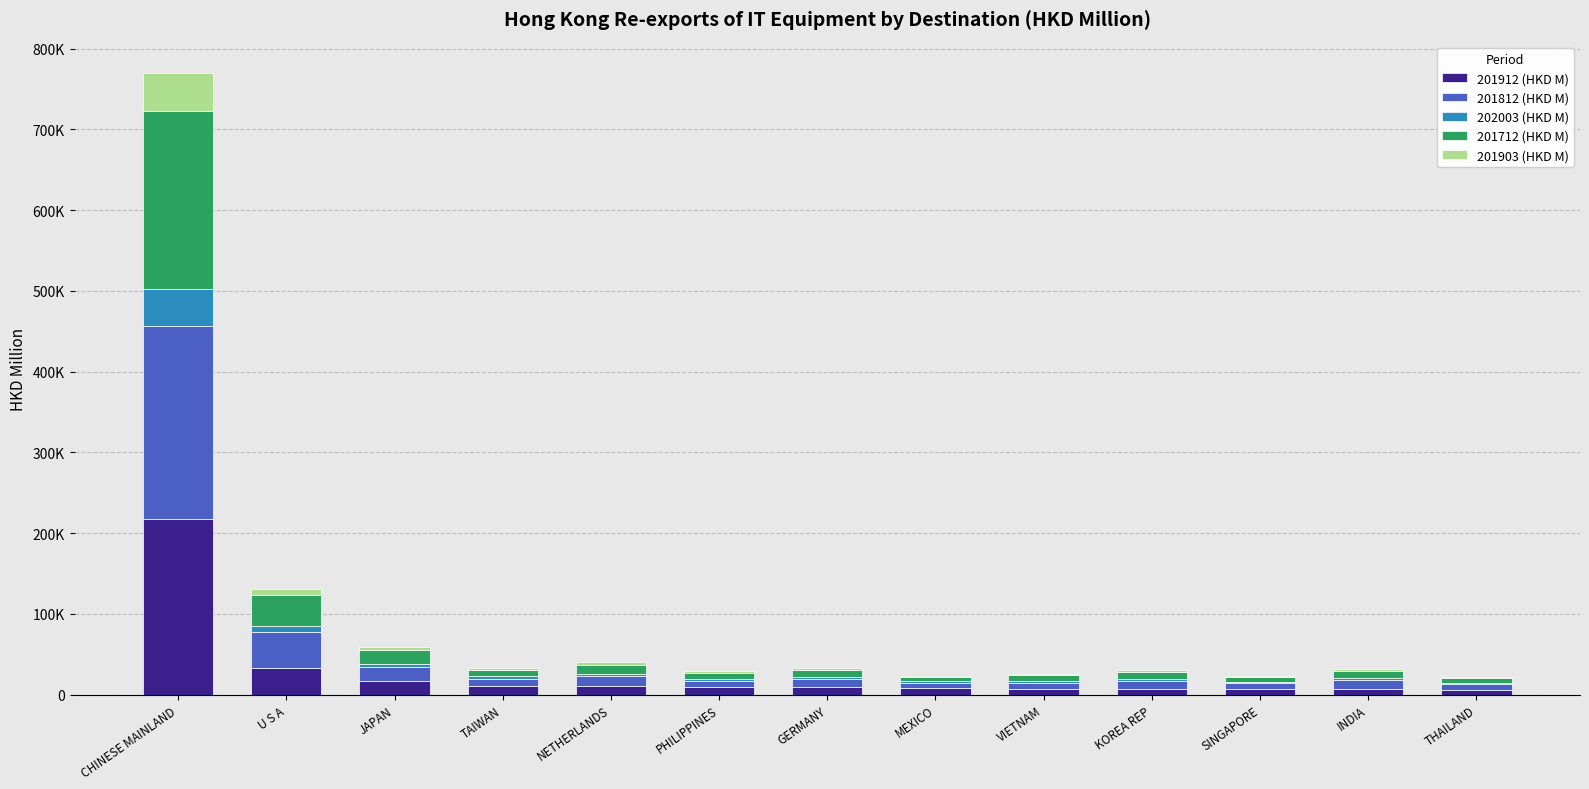

Read the 201912 (HKD M) value at CHINESE MAINLAND.

217356.5